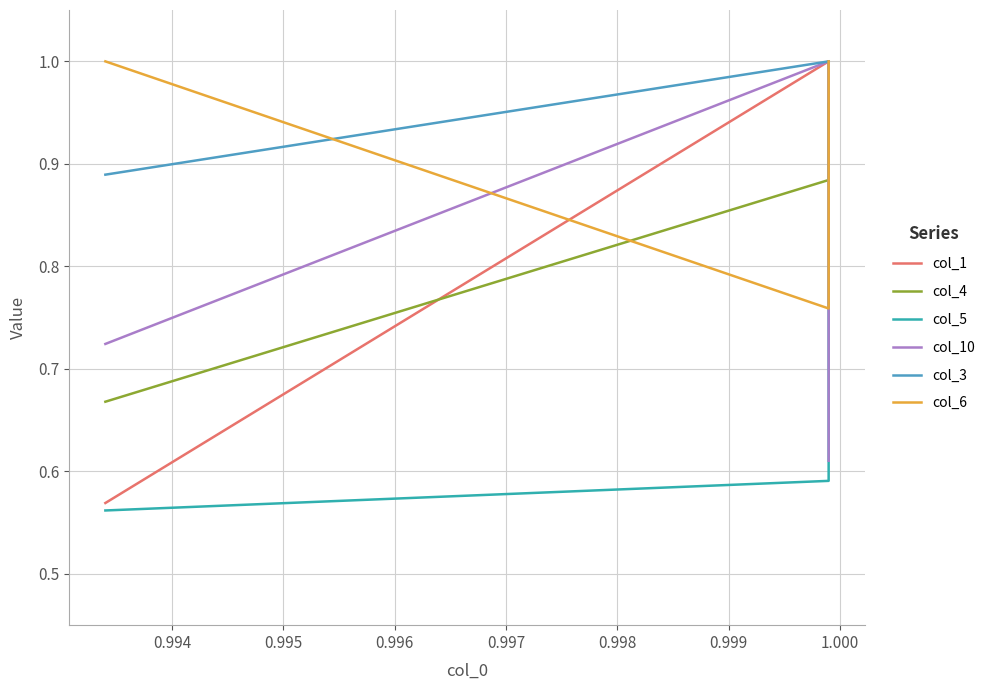

True or false: col_3 has a value of 1.6 at 0.994.

False